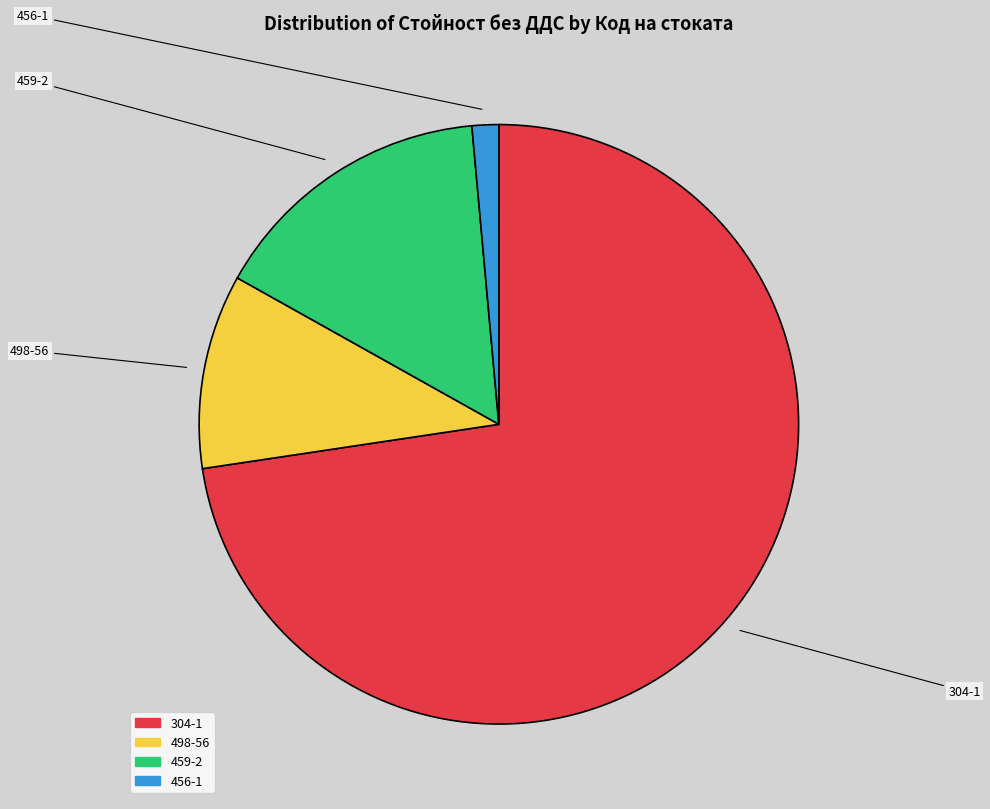

What percentage is the 498-56 slice, to the nearest percent?

10%